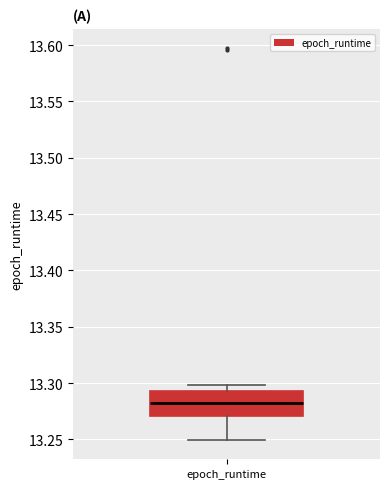

Where does the upper whisker of the box for epoch_runtime end on the y-axis? The values are not printed on the chart, so give them approximately, as read against the axis.

13.300